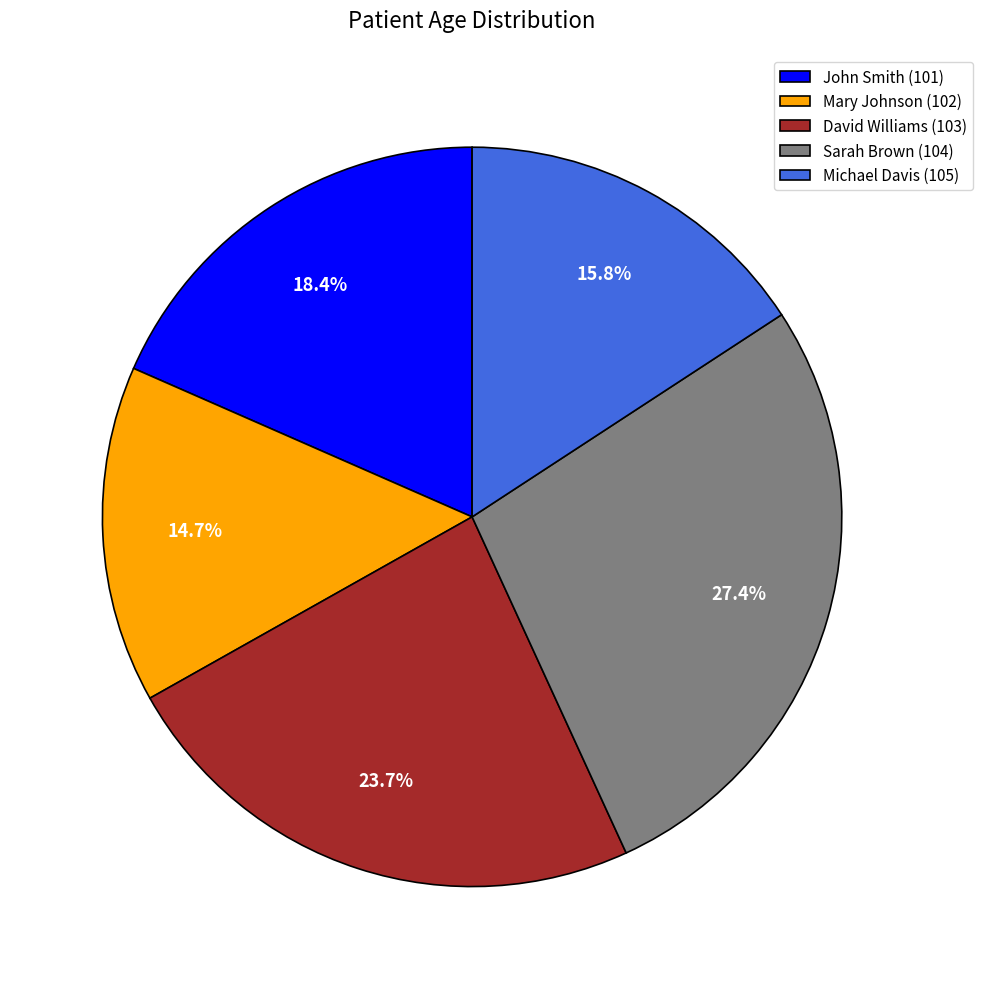

True or false: John Smith (101) accounts for 18% of the total.

True